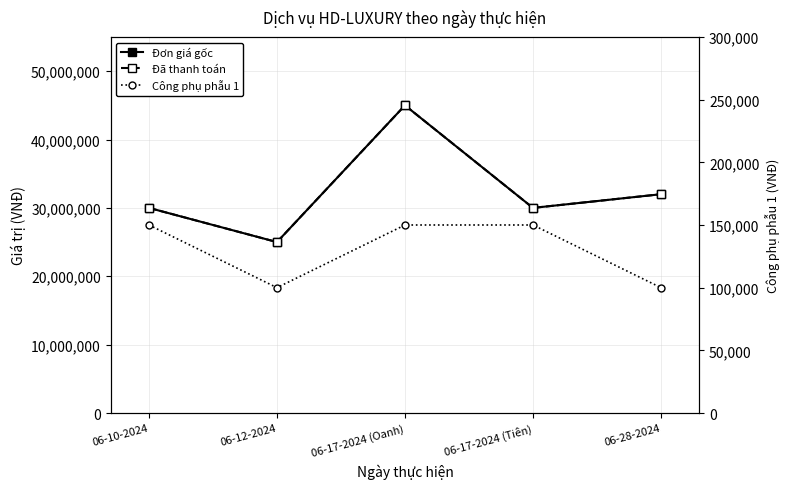

What are all the series names shown in the legend?

Đơn giá gốc, Đã thanh toán, Công phụ phẫu 1